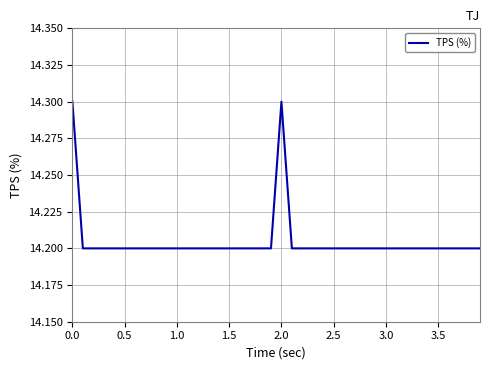

Is it true that the value at 3.5 is 14.2?

True